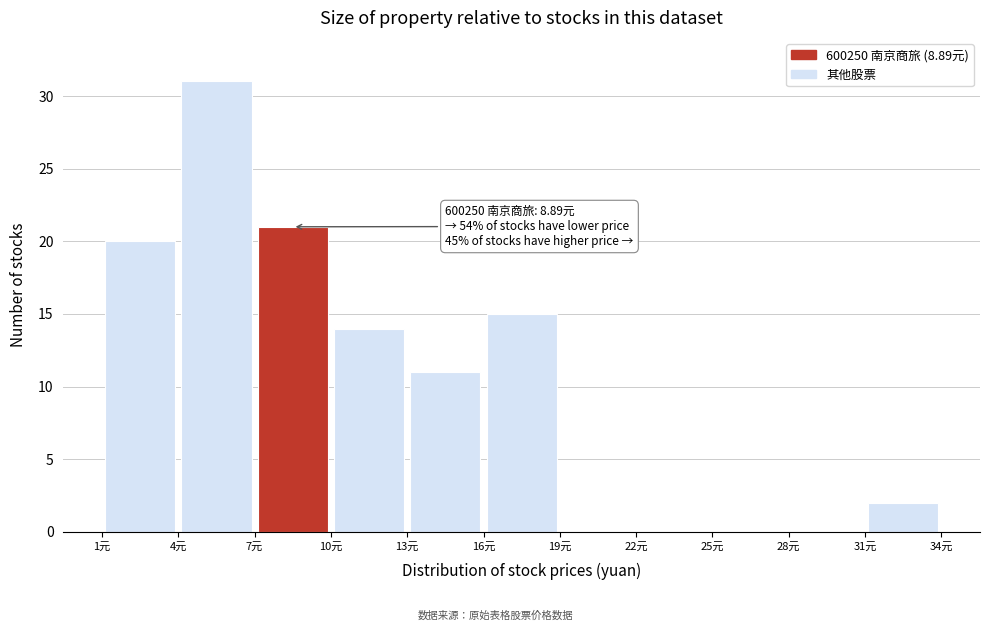

Over which range of the x-axis is the bar tallest?

4 to 7